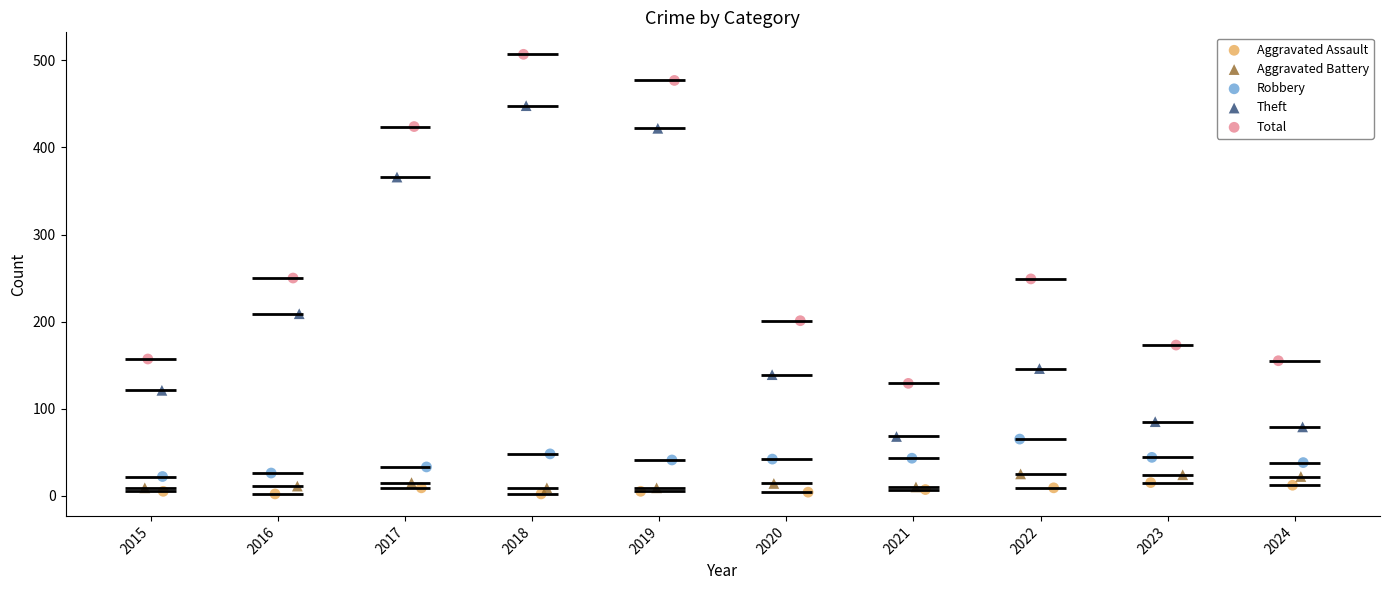

Which series reaches the maximum Y coordinate?

Total